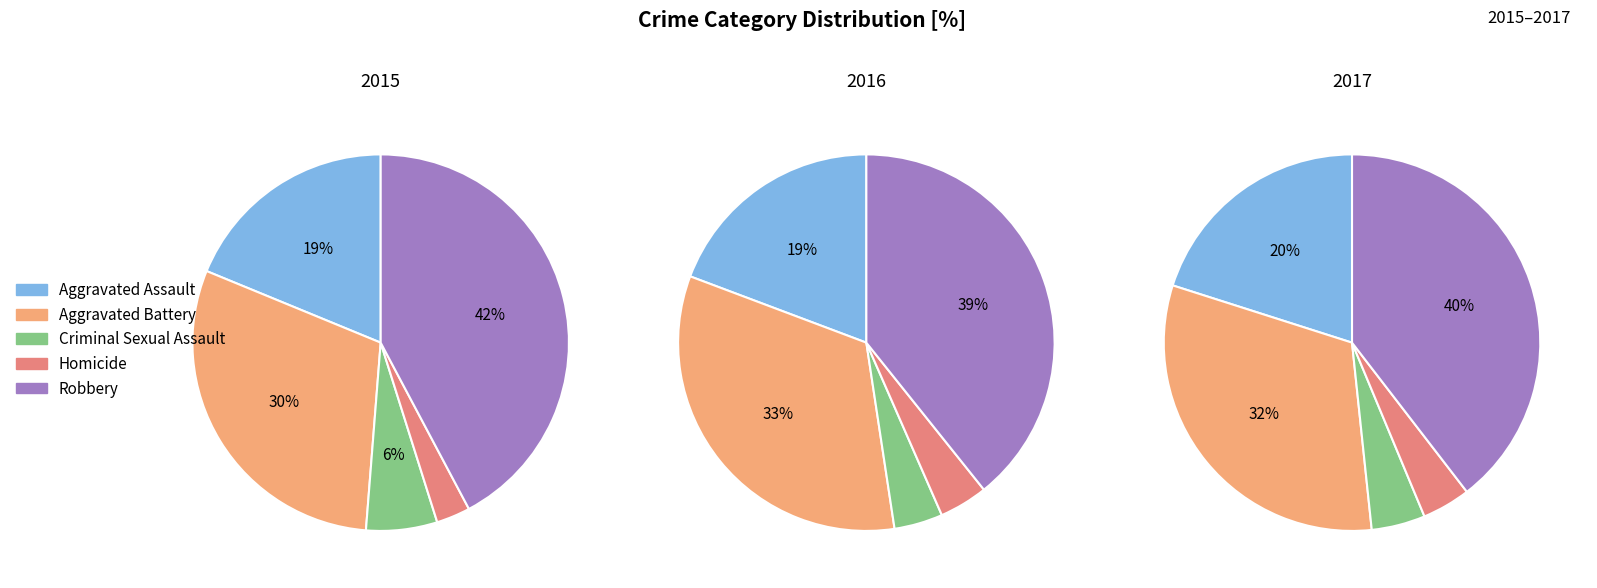

What is the smallest slice in the pie chart?

Homicide